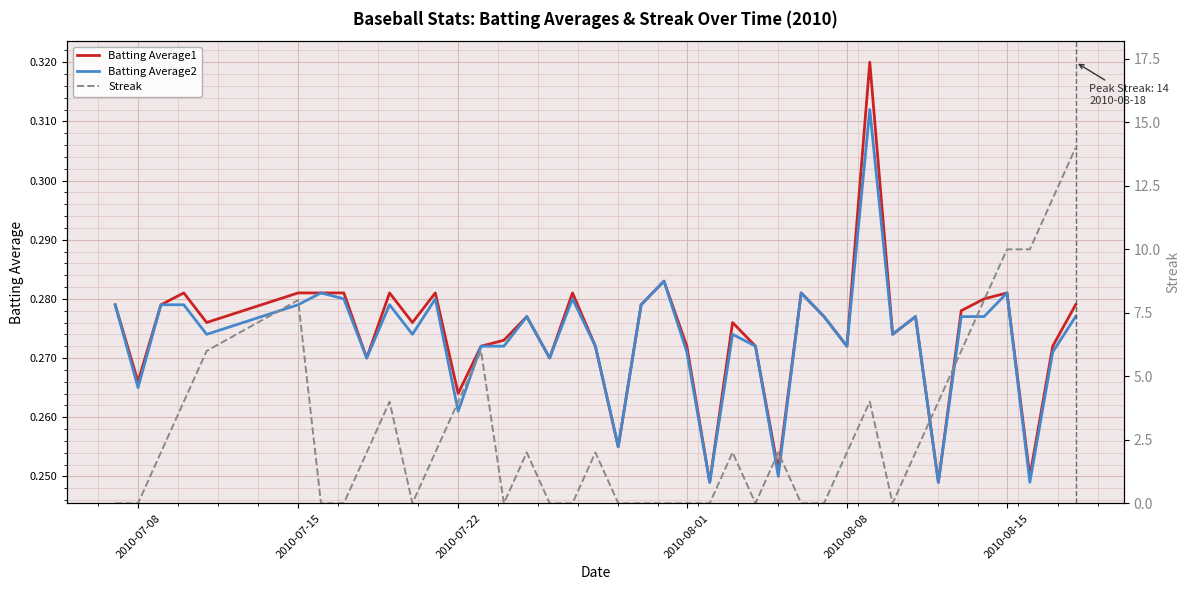

How many lines are shown in the chart?

3